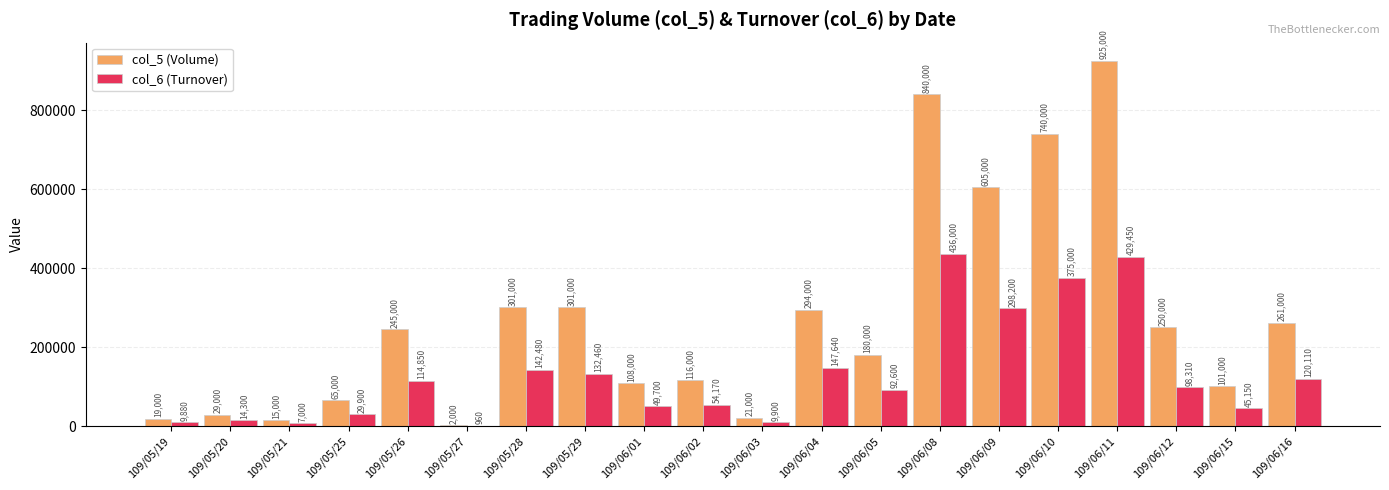

Reading right to left, extract all data points from this chart.

col_5 (Volume): 261000	101000	250000	925000	740000	605000	840000	180000	294000	21000	116000	108000	301000	301000	2000	245000	65000	15000	29000	19000
col_6 (Turnover): 120110	45150	98310	429450	375000	298200	436000	92600	147640	9900	54170	49700	132460	142480	960	114850	29900	7000	14300	9880